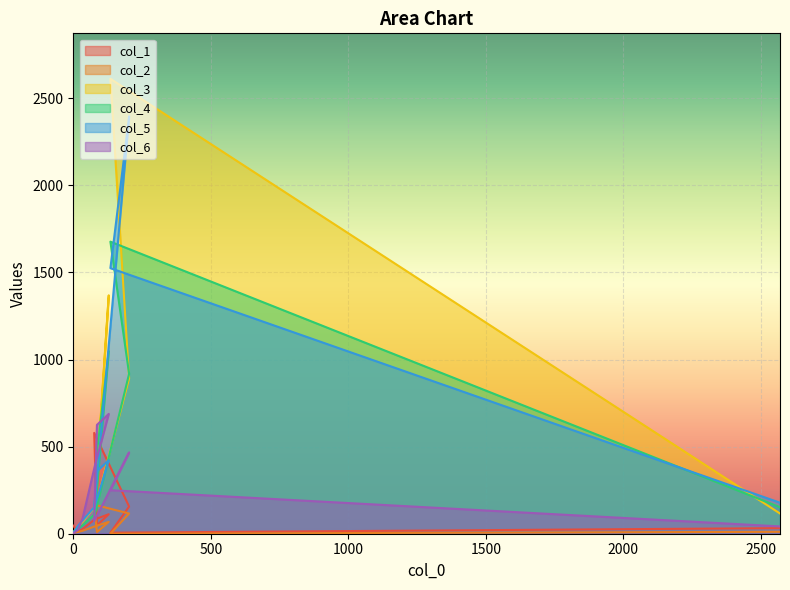

What is the highest value of the col_6 series?

688